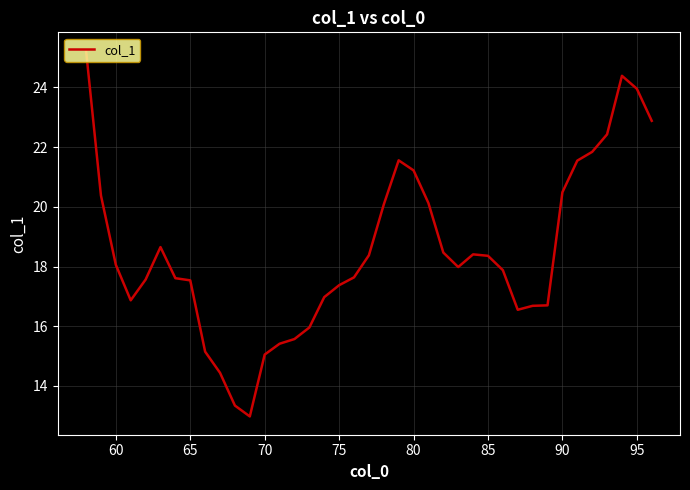

What is the difference between the second highest and minimum values?

11.4